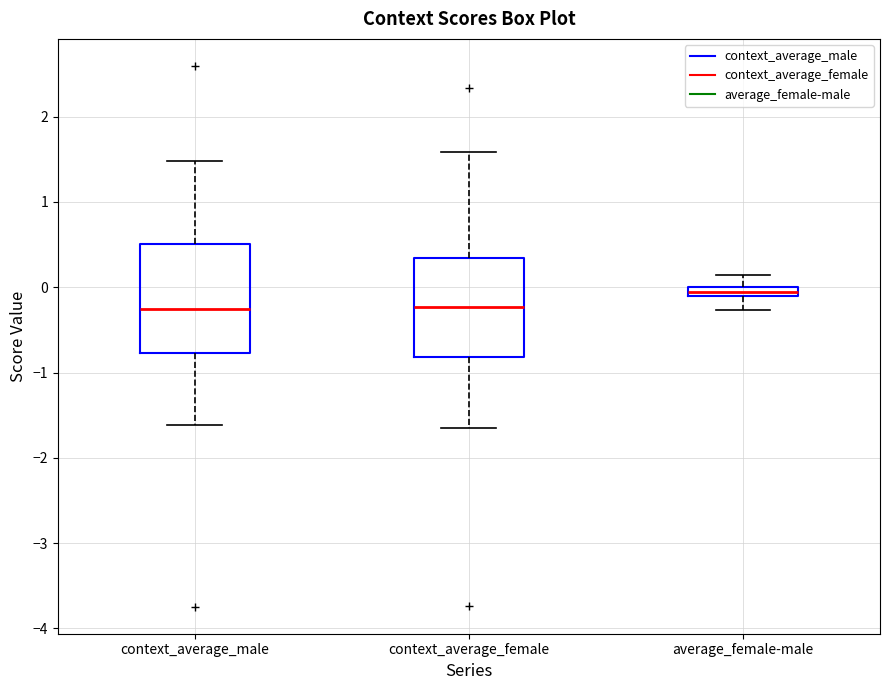

Which box is the tallest, from its lower edge to its upper edge?

context_average_male